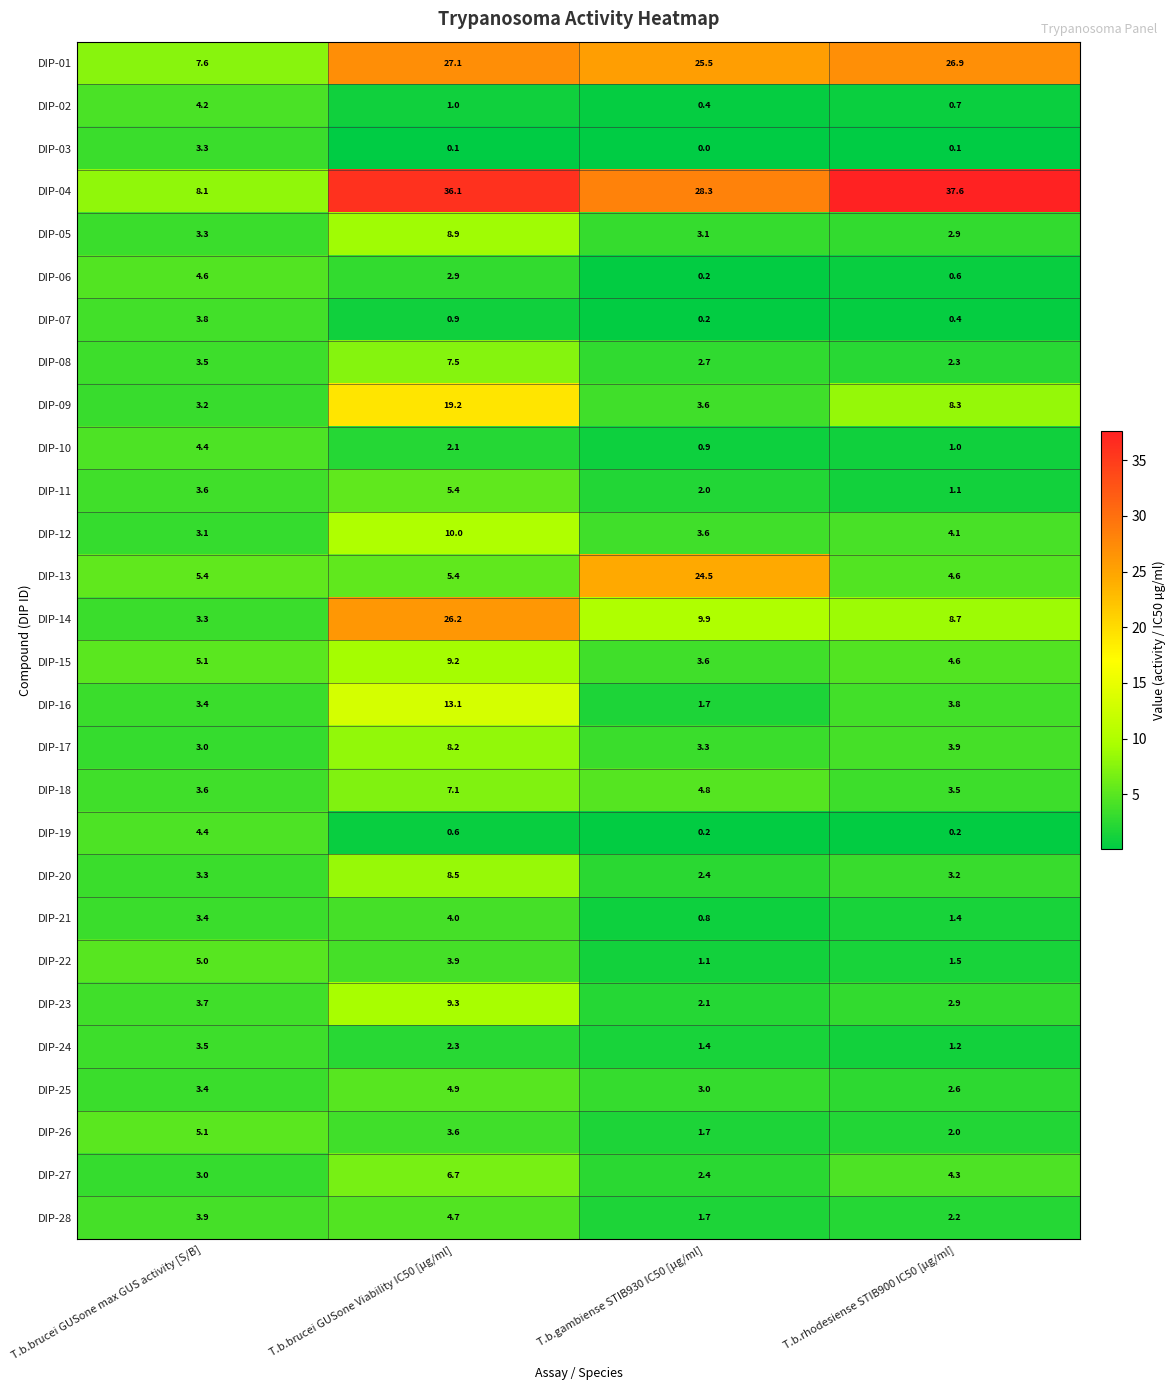

What is the difference between the DIP-07 values at T.b.brucei GUSone Viability IC50 [µg/ml] and T.b.rhodesiense STIB900 IC50 [µg/ml]?

0.5